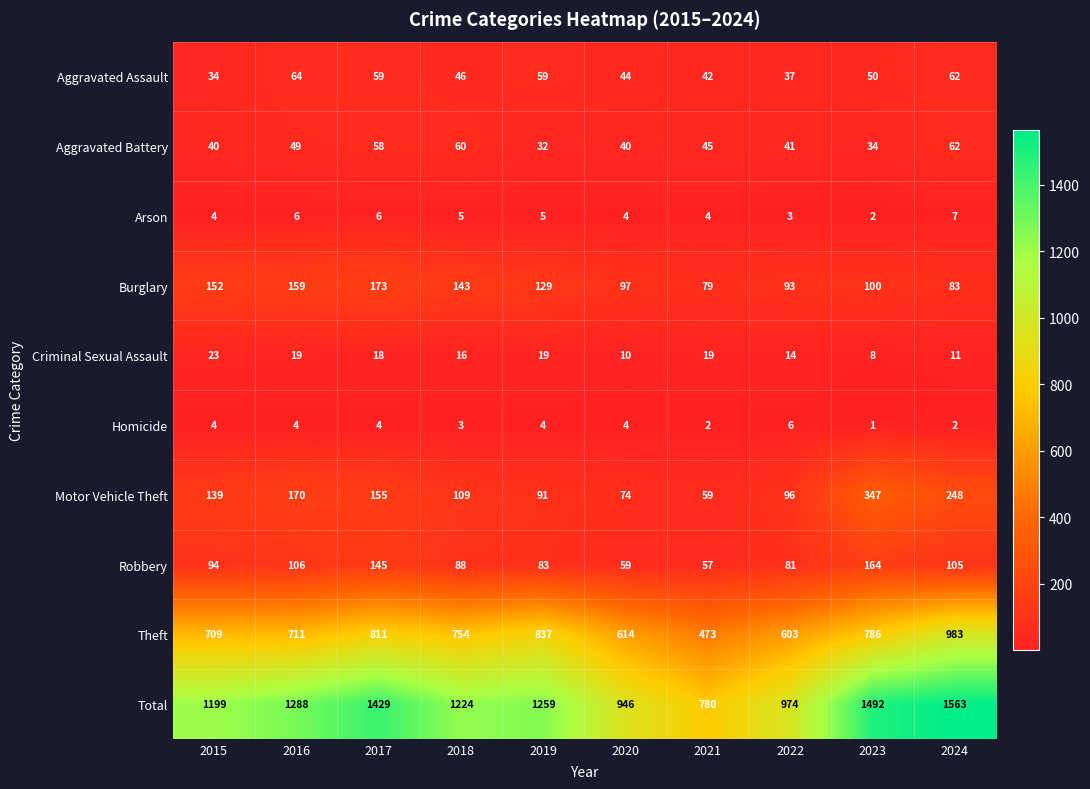

Read the Theft value at 2016.

711